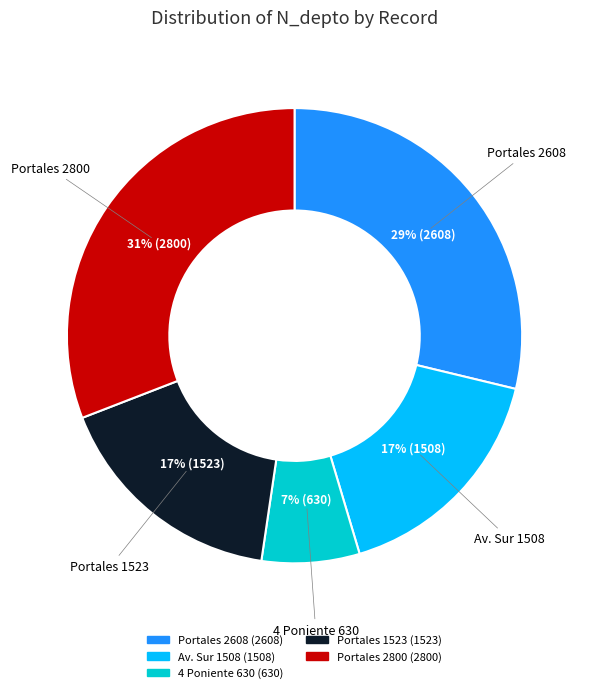

To the nearest percent, what is the difference between the Portales 2800 and Portales 1523 slice percentages?

14%